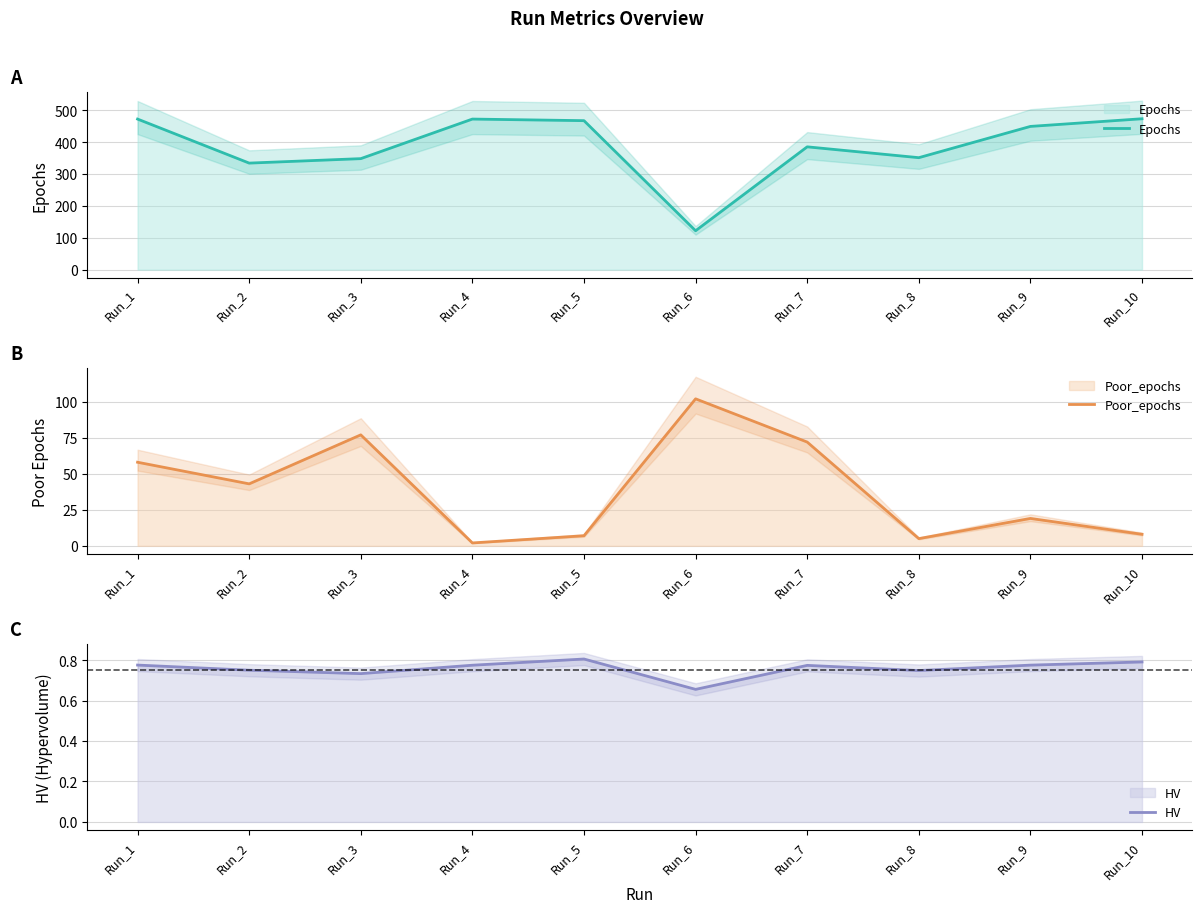

Rank the series at Run_7 from lowest to highest value.

HV, Poor_epochs, Epochs